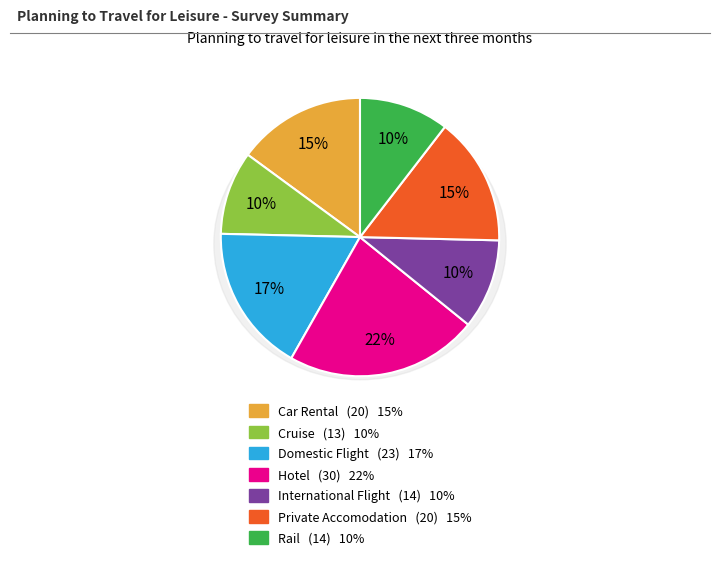

Which category has the biggest portion of the pie?

Hotel